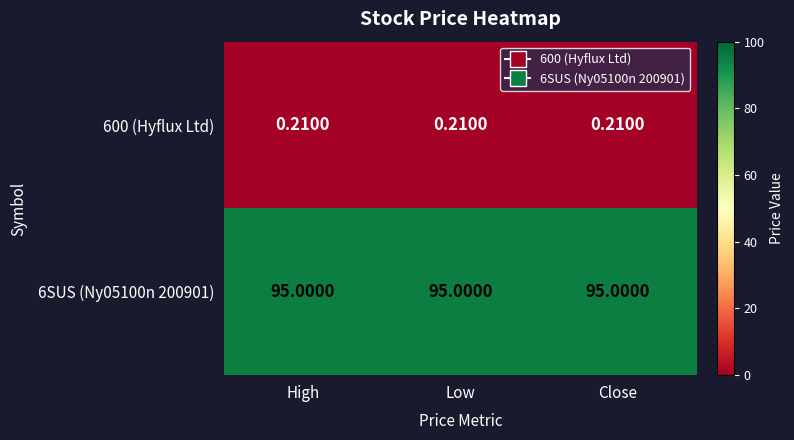

List the series in order of their peak value, highest first.

6SUS (Ny05100n 200901), 600 (Hyflux Ltd)